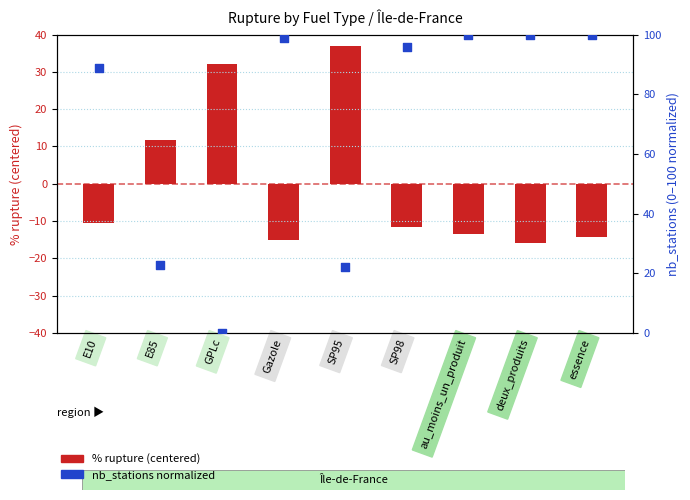

At how many categories does at least one series exceed 45?

6